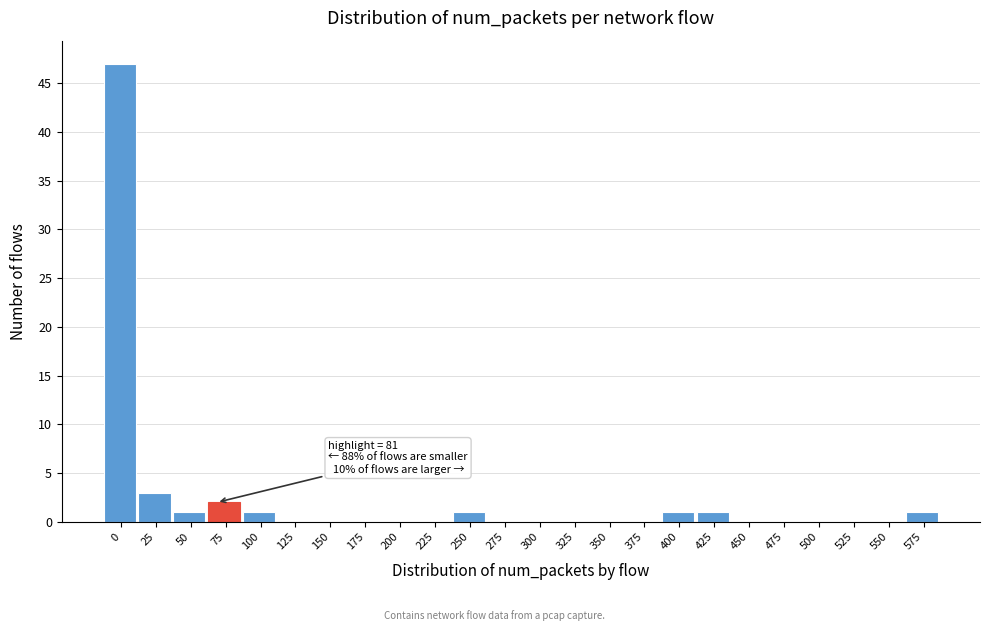

Reading left to right, list all the values displayed in this chart.

0=47	25=3	50=1	75=2	100=1	125=0	150=0	175=0	200=0	225=0	250=1	275=0	300=0	325=0	350=0	375=0	400=1	425=1	450=0	475=0	500=0	525=0	550=0	575=1